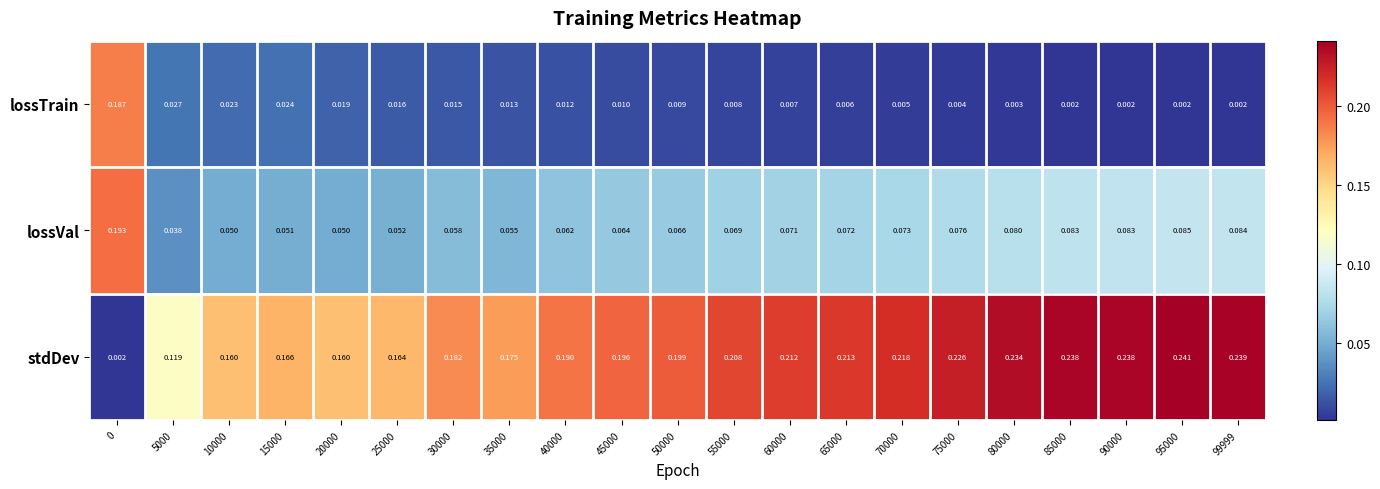

Which series has the widest spread of values?

stdDev